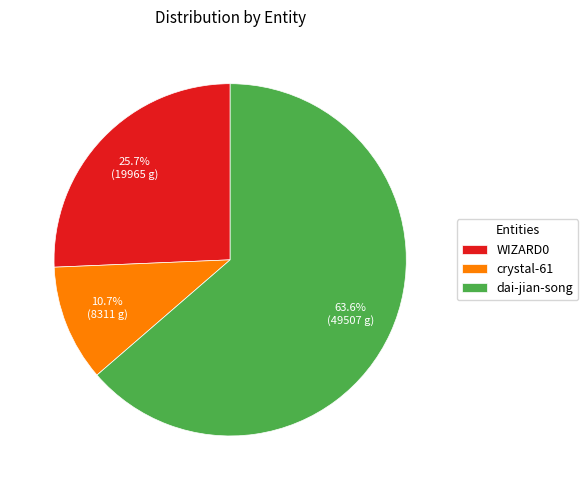

Between WIZARD0 and dai-jian-song, which is larger?

dai-jian-song